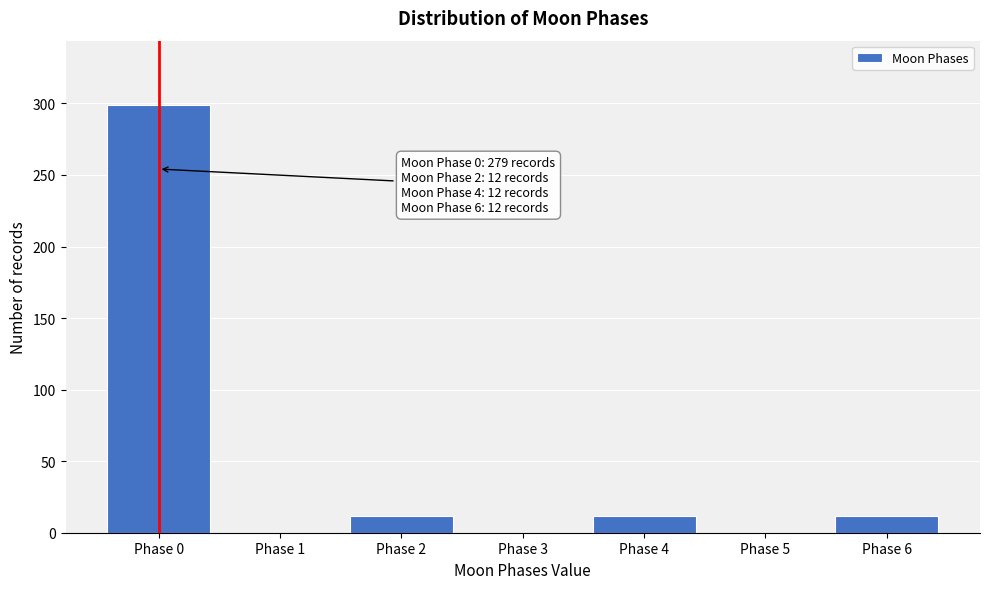

Reading left to right, what are all the values shown in this chart?

Phase 0=299	Phase 1=0	Phase 2=12	Phase 3=0	Phase 4=12	Phase 5=0	Phase 6=12